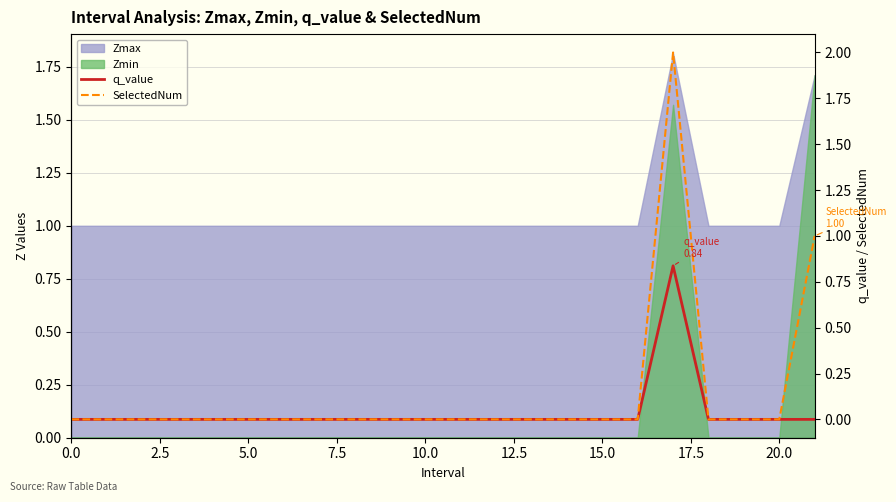

True or false: SelectedNum and q_value cross at least once.

False